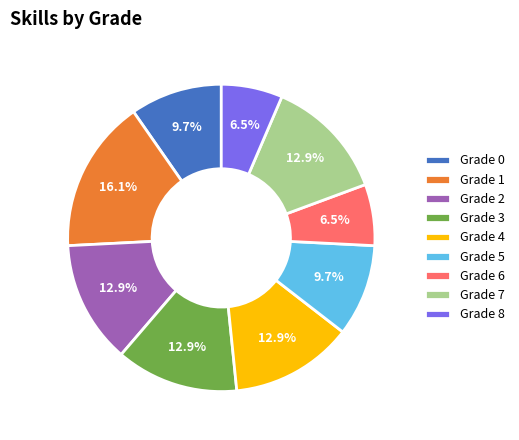

To the nearest percent, what percentage of the pie is Grade 2?

13%